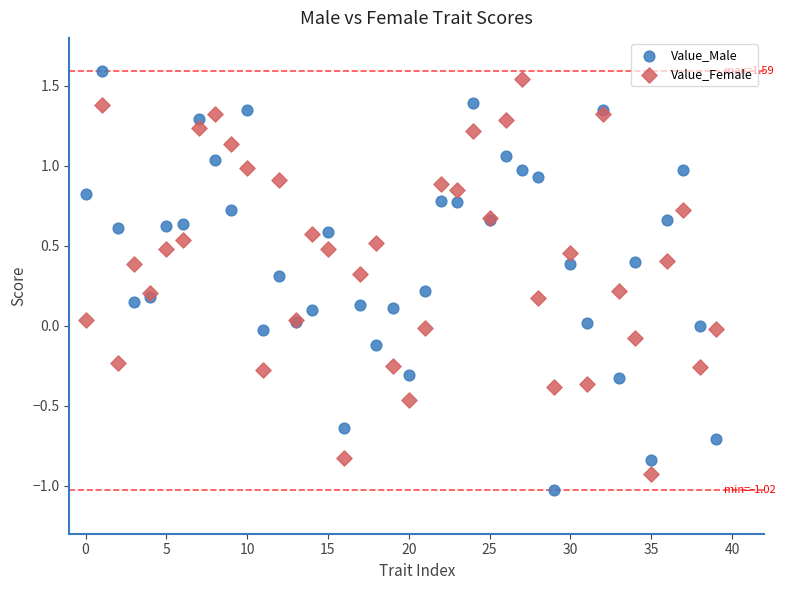

Which series contains the lowest Y value?

Value_Male